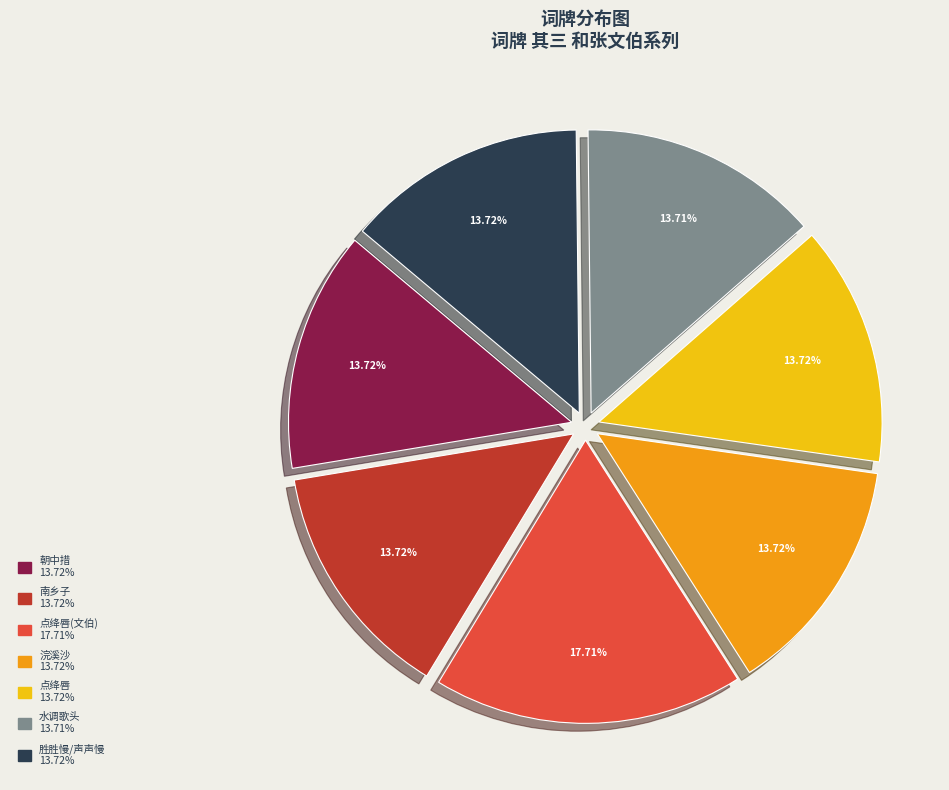

How many slices are in this pie chart?

7